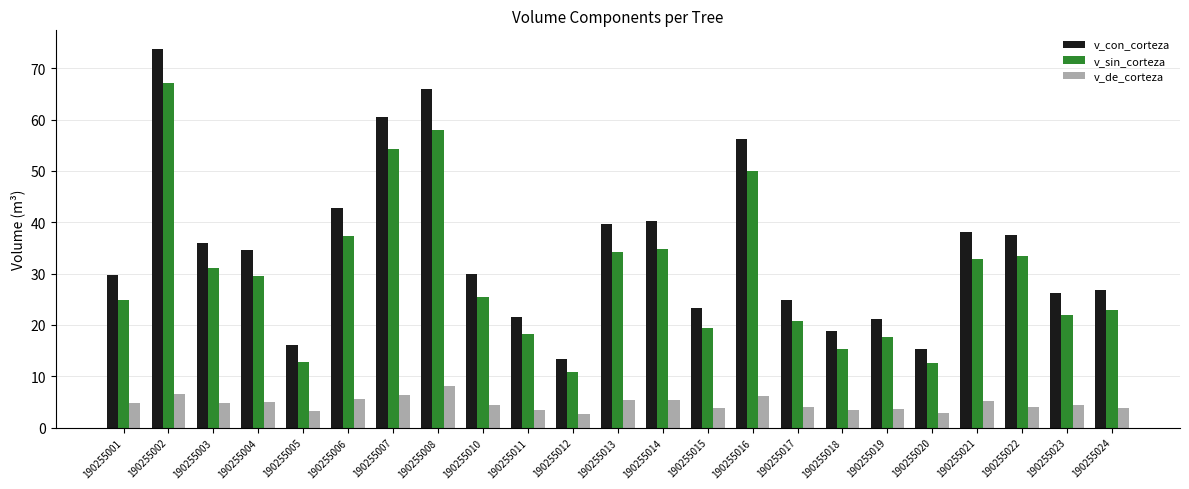

Count the number of data series in this chart.

3